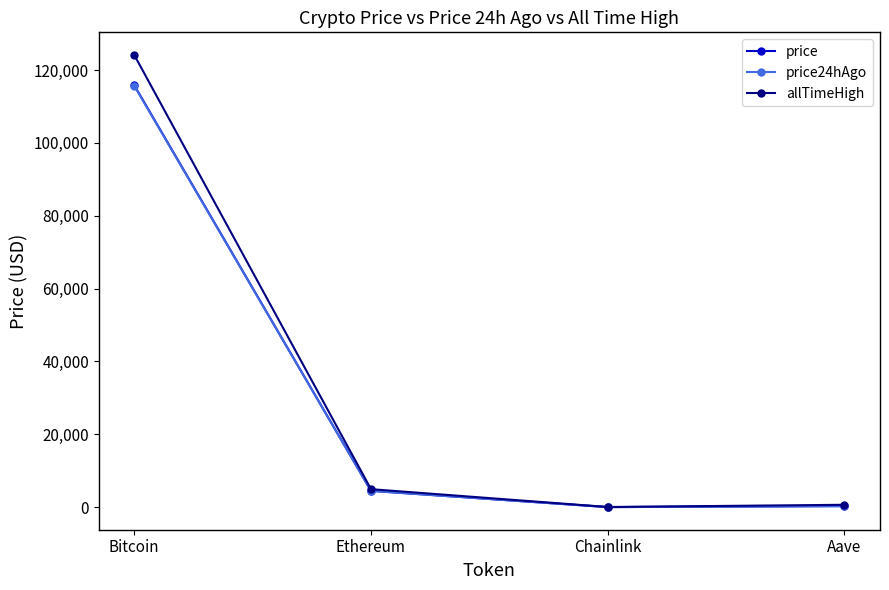

Where do price24hAgo and price first cross each other?

Ethereum and Chainlink